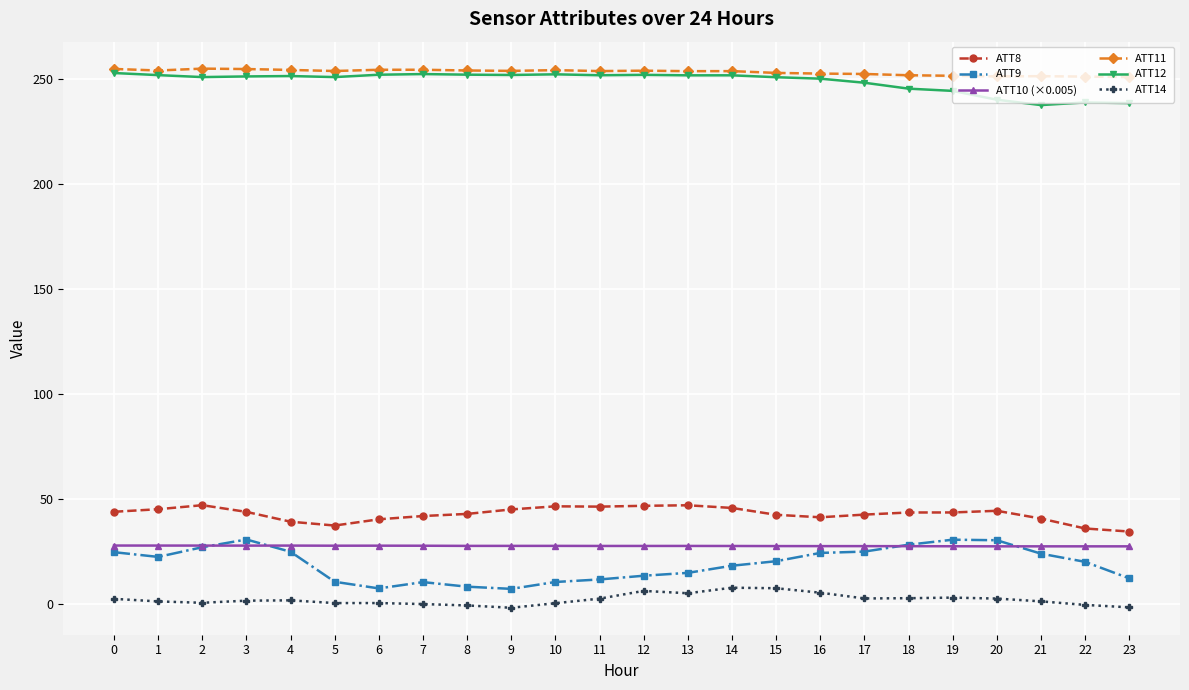

What is the value of the ATT9 point at the 9th from the left?

8.3